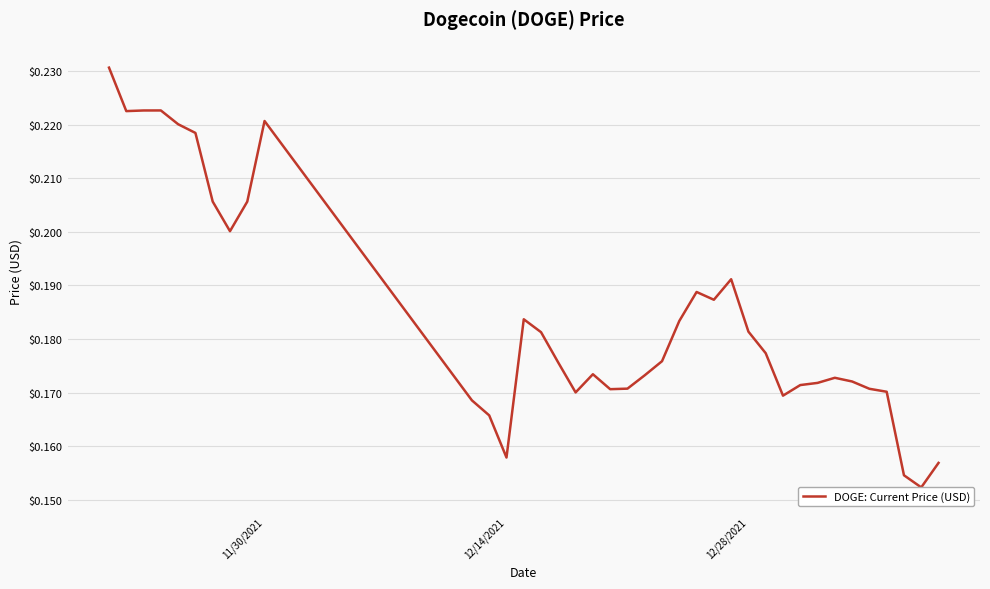

What is the sum of all values?

7.0